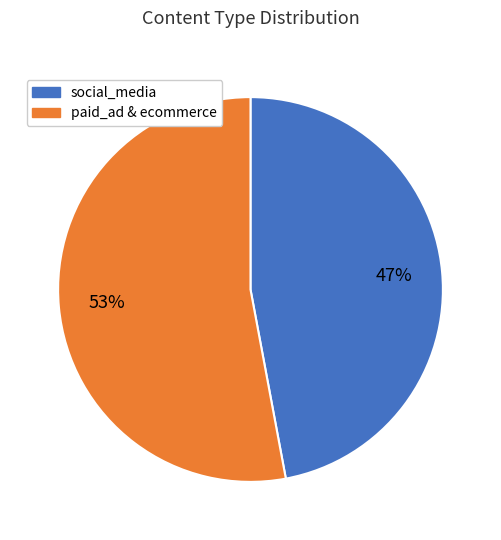

To the nearest percent, what portion does paid_ad & ecommerce represent?

53%